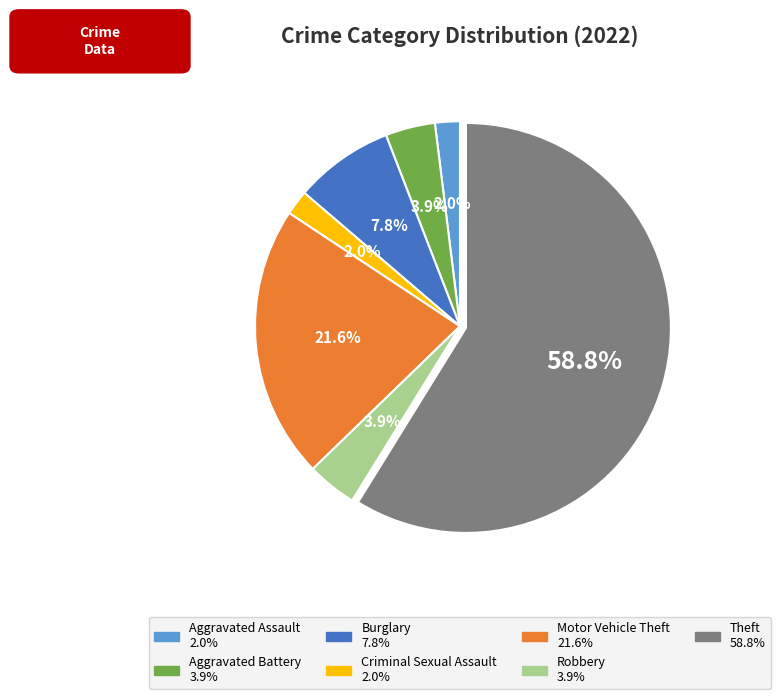

What is the ratio of the value at Theft to the value at Burglary?

7.5